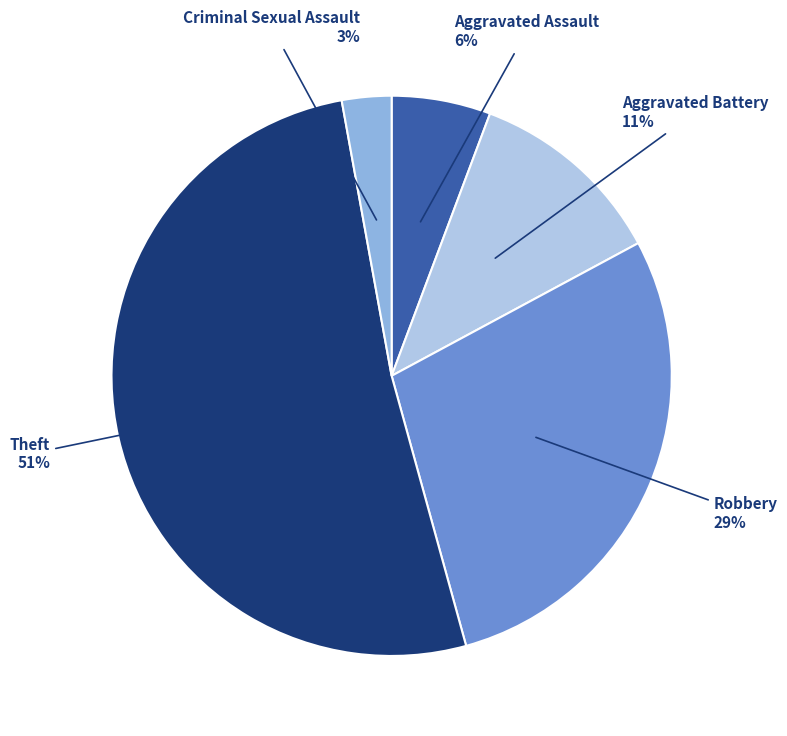

To the nearest percent, what is the average slice percentage?

20%